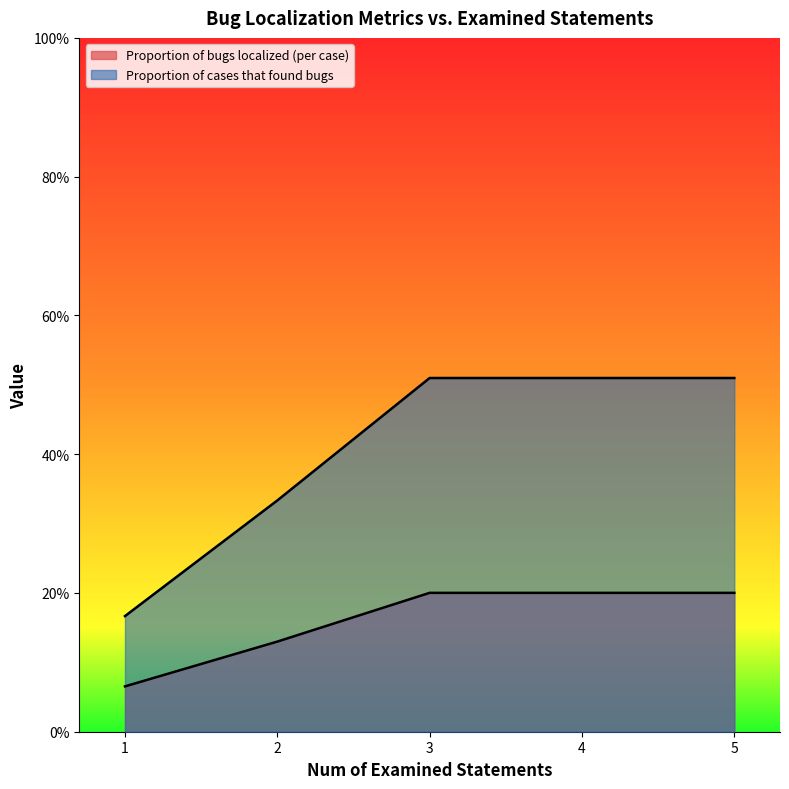

What is the lowest value of the Proportion of cases that found bugs series?

0.2